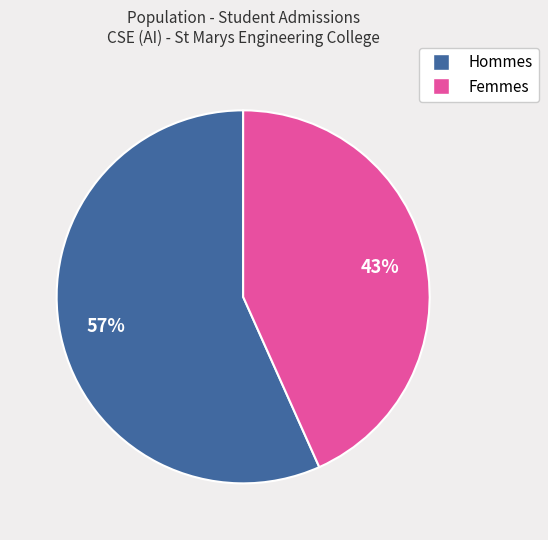

To the nearest percent, what is the average slice percentage?

50%